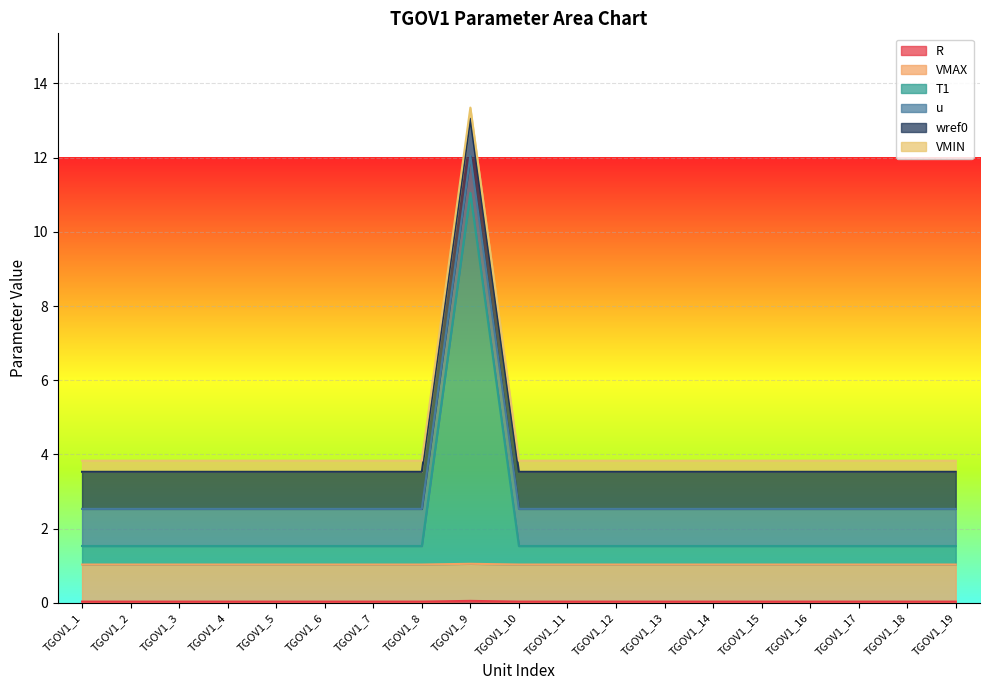

Reading left to right, list all the values displayed in this chart.

R: TGOV1_1=0.0	TGOV1_2=0.0	TGOV1_3=0.0	TGOV1_4=0.0	TGOV1_5=0.0	TGOV1_6=0.0	TGOV1_7=0.0	TGOV1_8=0.0	TGOV1_9=0.1	TGOV1_10=0.0	TGOV1_11=0.0	TGOV1_12=0.0	TGOV1_13=0.0	TGOV1_14=0.0	TGOV1_15=0.0	TGOV1_16=0.0	TGOV1_17=0.0	TGOV1_18=0.0	TGOV1_19=0.0
VMAX: TGOV1_1=1.0	TGOV1_2=1.0	TGOV1_3=1.0	TGOV1_4=1.0	TGOV1_5=1.0	TGOV1_6=1.0	TGOV1_7=1.0	TGOV1_8=1.0	TGOV1_9=1.0	TGOV1_10=1.0	TGOV1_11=1.0	TGOV1_12=1.0	TGOV1_13=1.0	TGOV1_14=1.0	TGOV1_15=1.0	TGOV1_16=1.0	TGOV1_17=1.0	TGOV1_18=1.0	TGOV1_19=1.0
T1: TGOV1_1=0.5	TGOV1_2=0.5	TGOV1_3=0.5	TGOV1_4=0.5	TGOV1_5=0.5	TGOV1_6=0.5	TGOV1_7=0.5	TGOV1_8=0.5	TGOV1_9=10.0	TGOV1_10=0.5	TGOV1_11=0.5	TGOV1_12=0.5	TGOV1_13=0.5	TGOV1_14=0.5	TGOV1_15=0.5	TGOV1_16=0.5	TGOV1_17=0.5	TGOV1_18=0.5	TGOV1_19=0.5
u: TGOV1_1=1.0	TGOV1_2=1.0	TGOV1_3=1.0	TGOV1_4=1.0	TGOV1_5=1.0	TGOV1_6=1.0	TGOV1_7=1.0	TGOV1_8=1.0	TGOV1_9=1.0	TGOV1_10=1.0	TGOV1_11=1.0	TGOV1_12=1.0	TGOV1_13=1.0	TGOV1_14=1.0	TGOV1_15=1.0	TGOV1_16=1.0	TGOV1_17=1.0	TGOV1_18=1.0	TGOV1_19=1.0
wref0: TGOV1_1=1.0	TGOV1_2=1.0	TGOV1_3=1.0	TGOV1_4=1.0	TGOV1_5=1.0	TGOV1_6=1.0	TGOV1_7=1.0	TGOV1_8=1.0	TGOV1_9=1.0	TGOV1_10=1.0	TGOV1_11=1.0	TGOV1_12=1.0	TGOV1_13=1.0	TGOV1_14=1.0	TGOV1_15=1.0	TGOV1_16=1.0	TGOV1_17=1.0	TGOV1_18=1.0	TGOV1_19=1.0
VMIN: TGOV1_1=0.3	TGOV1_2=0.3	TGOV1_3=0.3	TGOV1_4=0.3	TGOV1_5=0.3	TGOV1_6=0.3	TGOV1_7=0.3	TGOV1_8=0.3	TGOV1_9=0.3	TGOV1_10=0.3	TGOV1_11=0.3	TGOV1_12=0.3	TGOV1_13=0.3	TGOV1_14=0.3	TGOV1_15=0.3	TGOV1_16=0.3	TGOV1_17=0.3	TGOV1_18=0.3	TGOV1_19=0.3